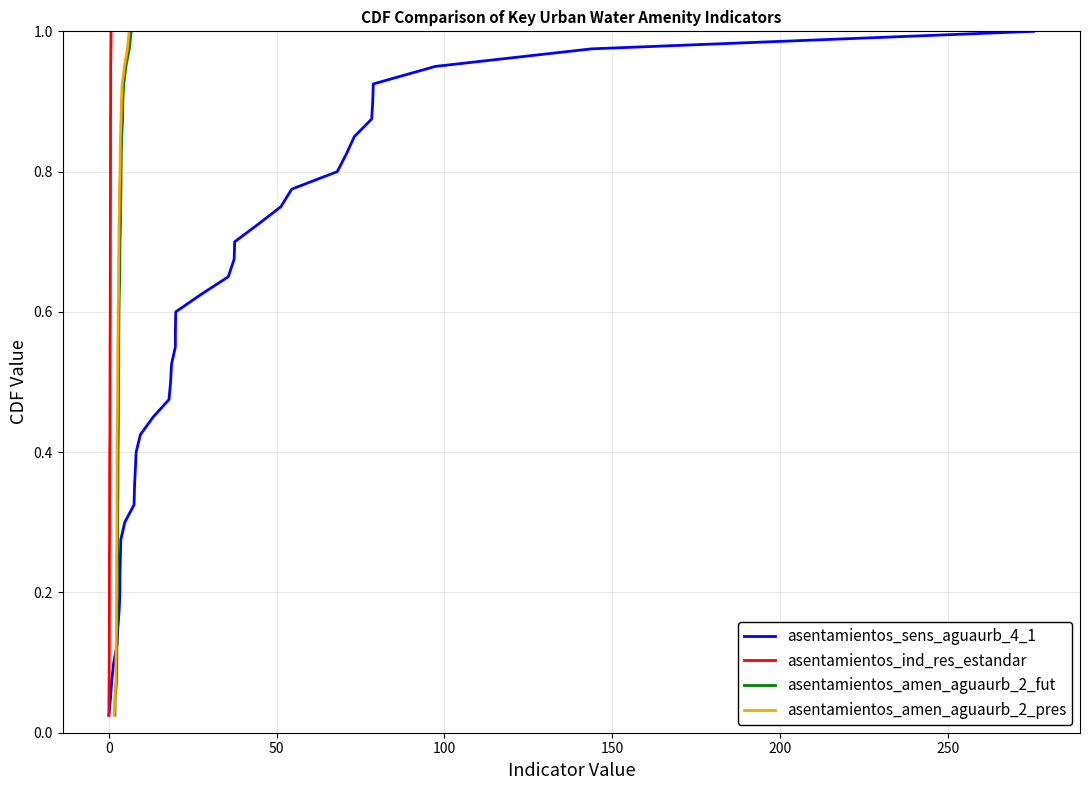

The value of asentamientos_amen_aguaurb_2_fut at 17 is 0.2. True or false?

False